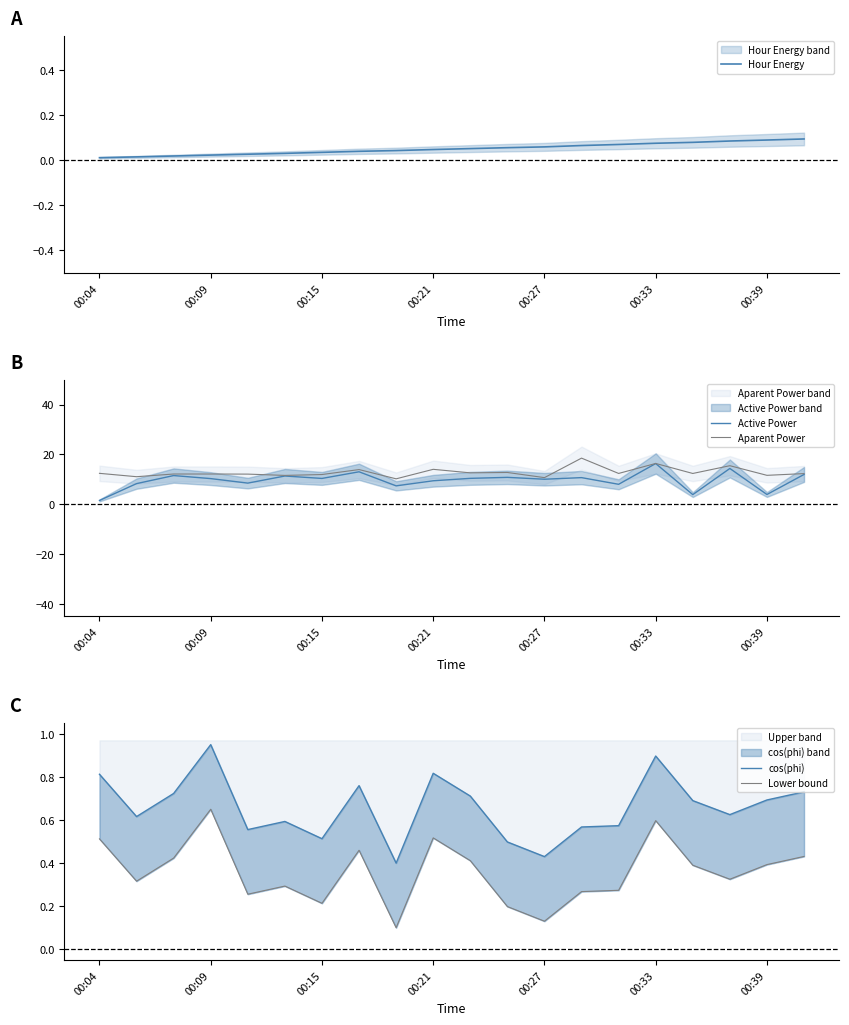

Reading left to right, list all the values displayed in this chart.

Hour Energy: 0.0	0.0	0.0	0.0	0.0	0.0	0.0	0.0	0.0	0.0	0.1	0.1	0.1	0.1	0.1	0.1	0.1	0.1	0.1	0.1
Active Power: 1.5	8.3	11.5	10.3	8.5	11.3	10.4	13.0	7.4	9.4	10.4	10.8	10.0	10.7	8.0	16.3	3.9	14.3	3.9	11.9
Aparent Power: 12.4	11.1	12.1	12.1	12.1	11.6	11.9	13.9	10.2	14.0	12.6	12.8	10.7	18.5	12.4	16.4	12.3	15.5	11.6	12.3
cos(phi): 0.8	0.6	0.7	1.0	0.6	0.6	0.5	0.8	0.4	0.8	0.7	0.5	0.4	0.6	0.6	0.9	0.7	0.6	0.7	0.7
Lower bound: 0.5	0.3	0.4	0.7	0.3	0.3	0.2	0.5	0.1	0.5	0.4	0.2	0.1	0.3	0.3	0.6	0.4	0.3	0.4	0.4